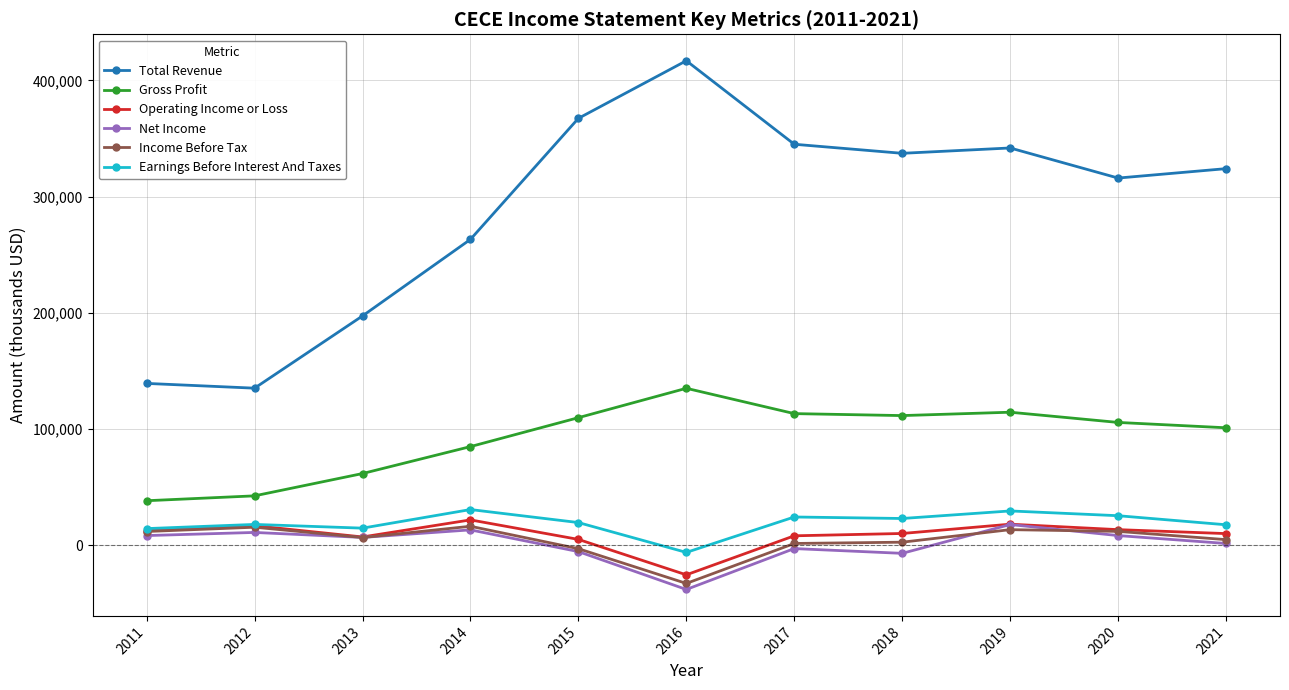

True or false: Earnings Before Interest And Taxes and Gross Profit cross at least once.

False